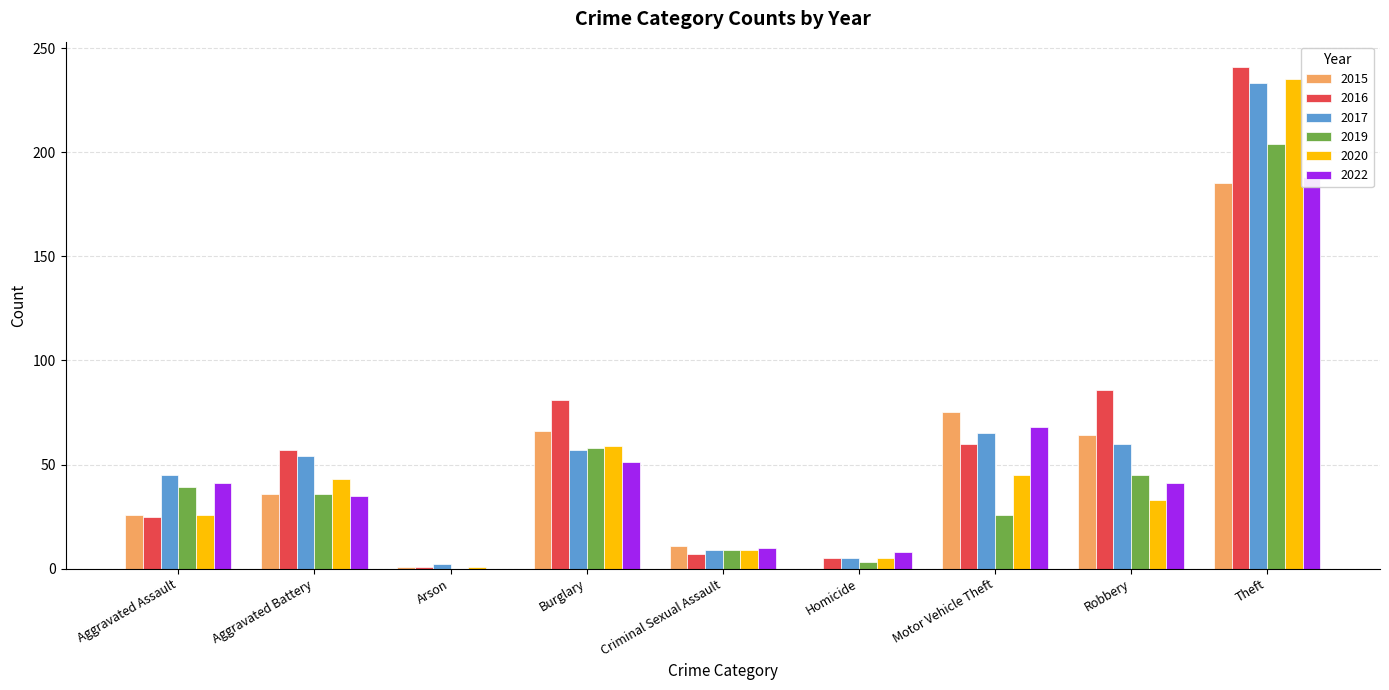

Rank the series at Arson from highest to lowest value.

2017, 2015, 2016, 2020, 2019, 2022